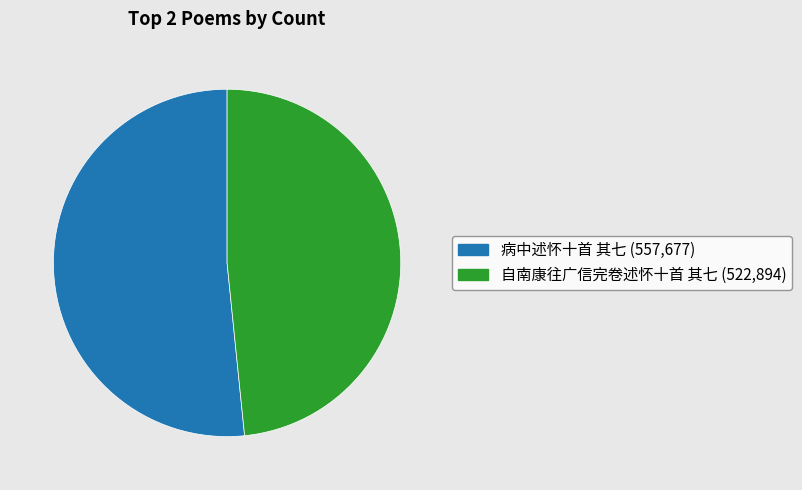

What is the ratio of the value at 自南康往广信完卷述怀十首 其七 (522,894) to the value at 病中述怀十首 其七 (557,677)?

0.9